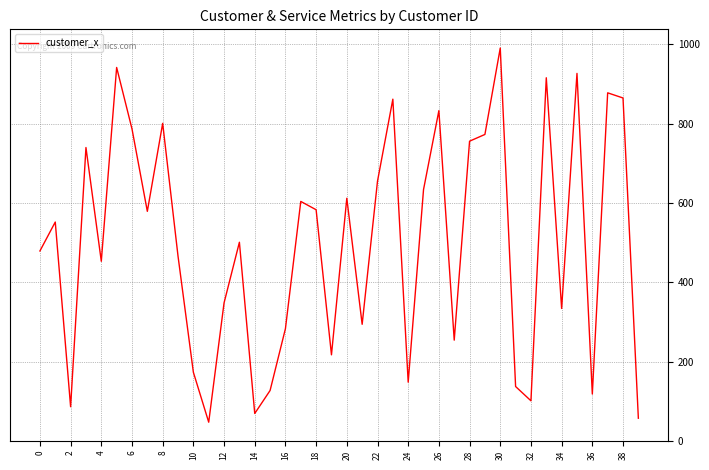

What is the smallest value displayed?

47